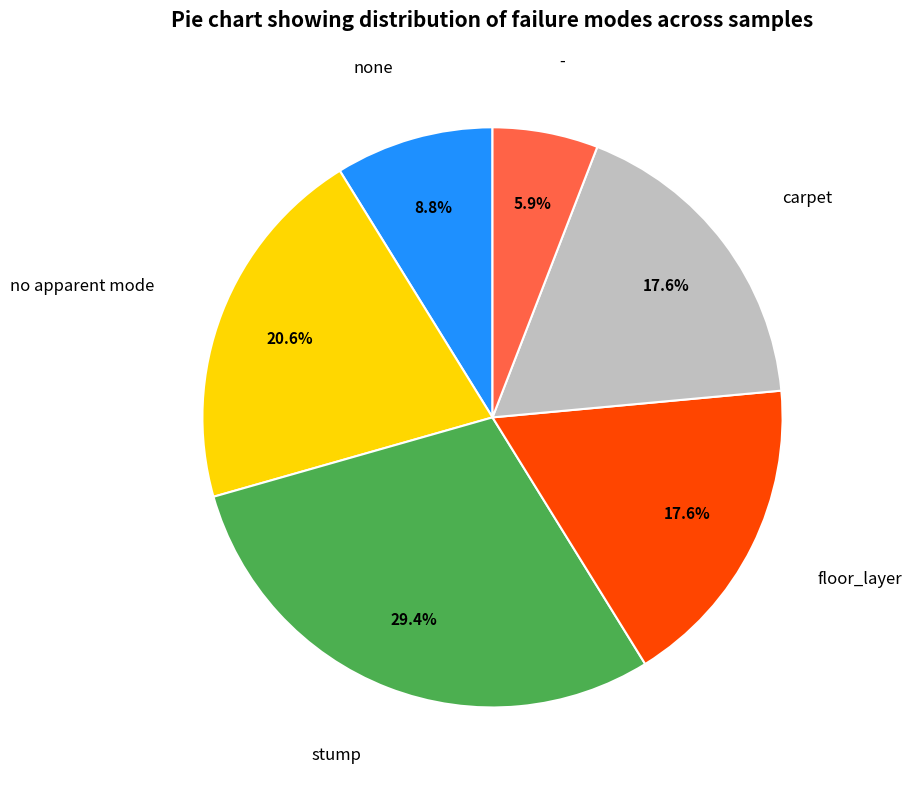

Is there any slice that represents more than half of the pie?

No